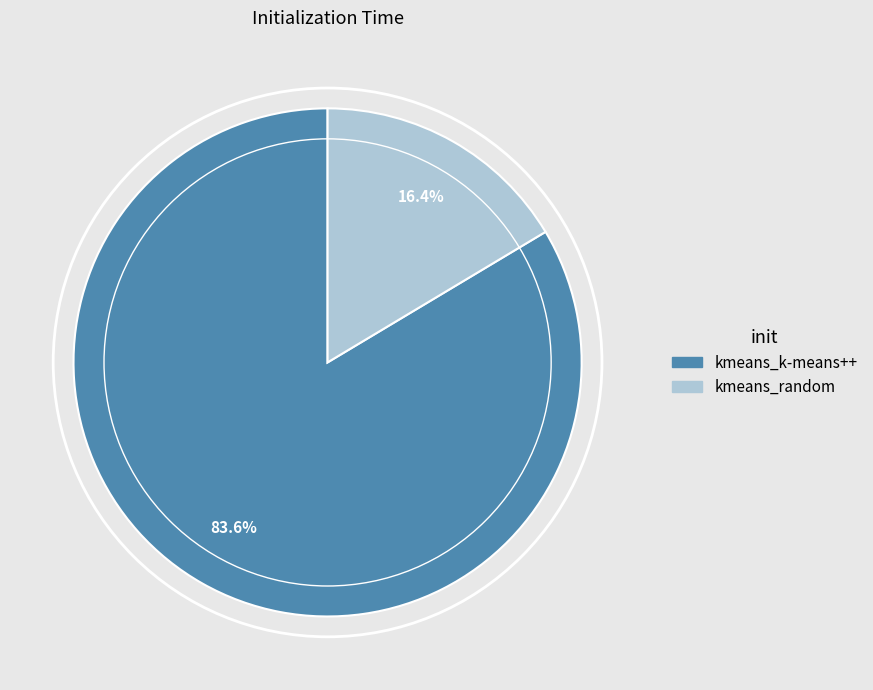

Which category has the biggest portion of the pie?

kmeans_k-means++